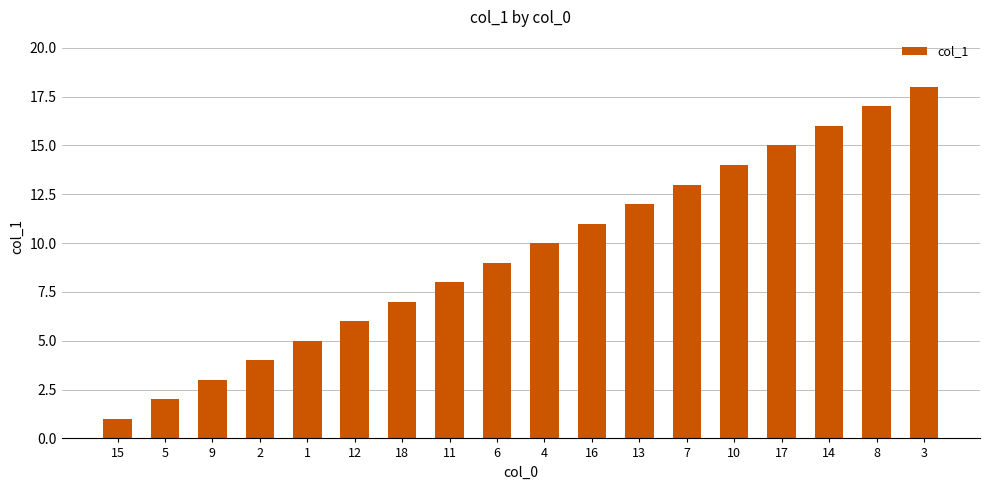

What is the difference between the values at 10 and 14?

2